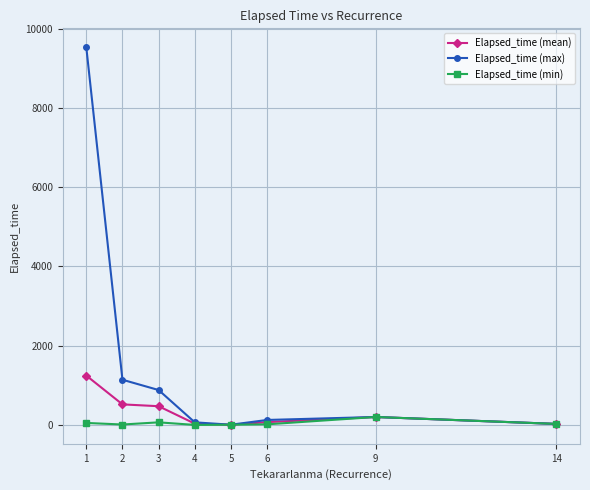

List the series in order of their peak value, lowest first.

Elapsed_time (min), Elapsed_time (mean), Elapsed_time (max)